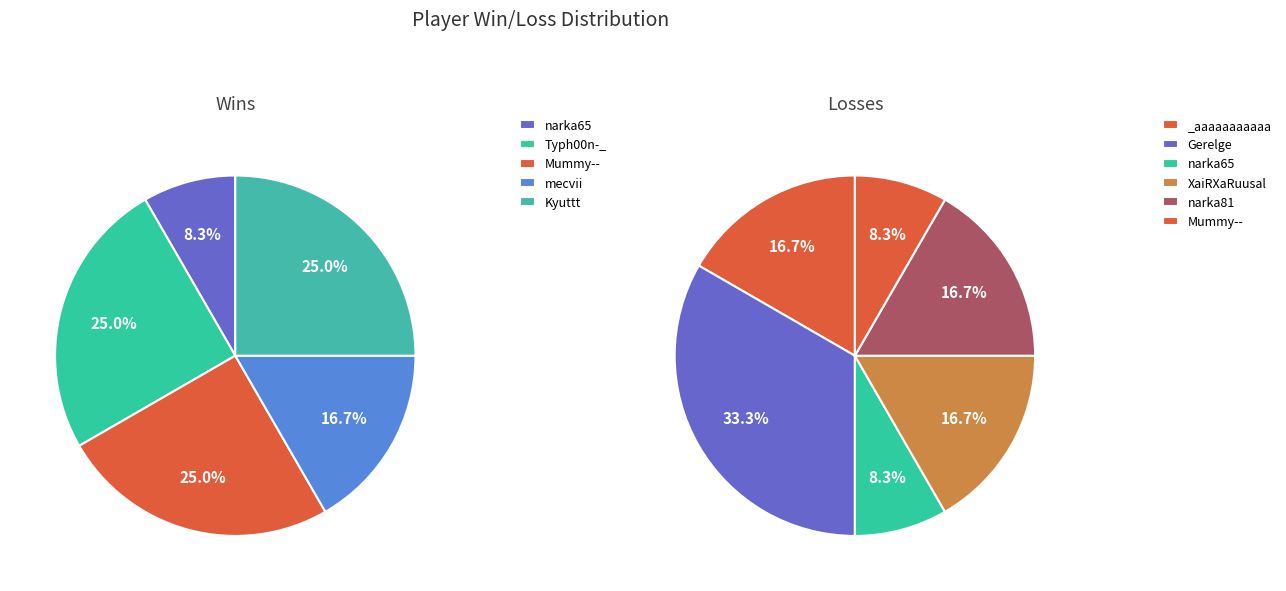

Is there any slice that represents more than half of the pie?

No